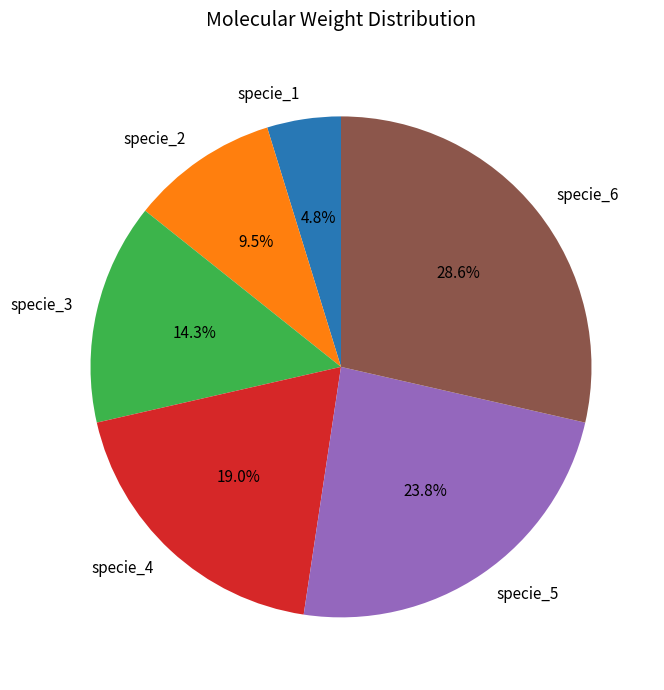

What is the total percentage of specie_6 and specie_4?

47.6%